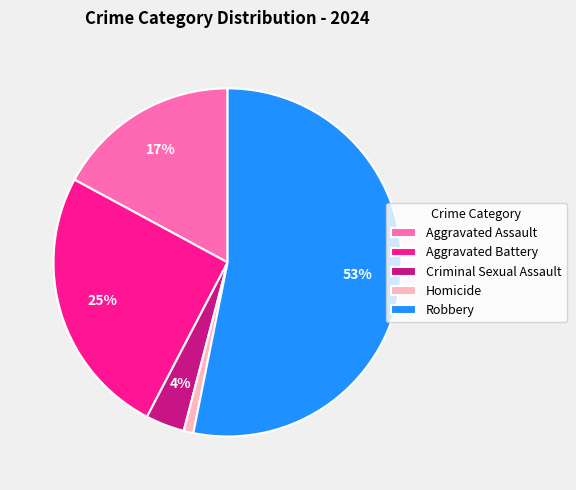

To the nearest percent, what is the average slice percentage?

20%